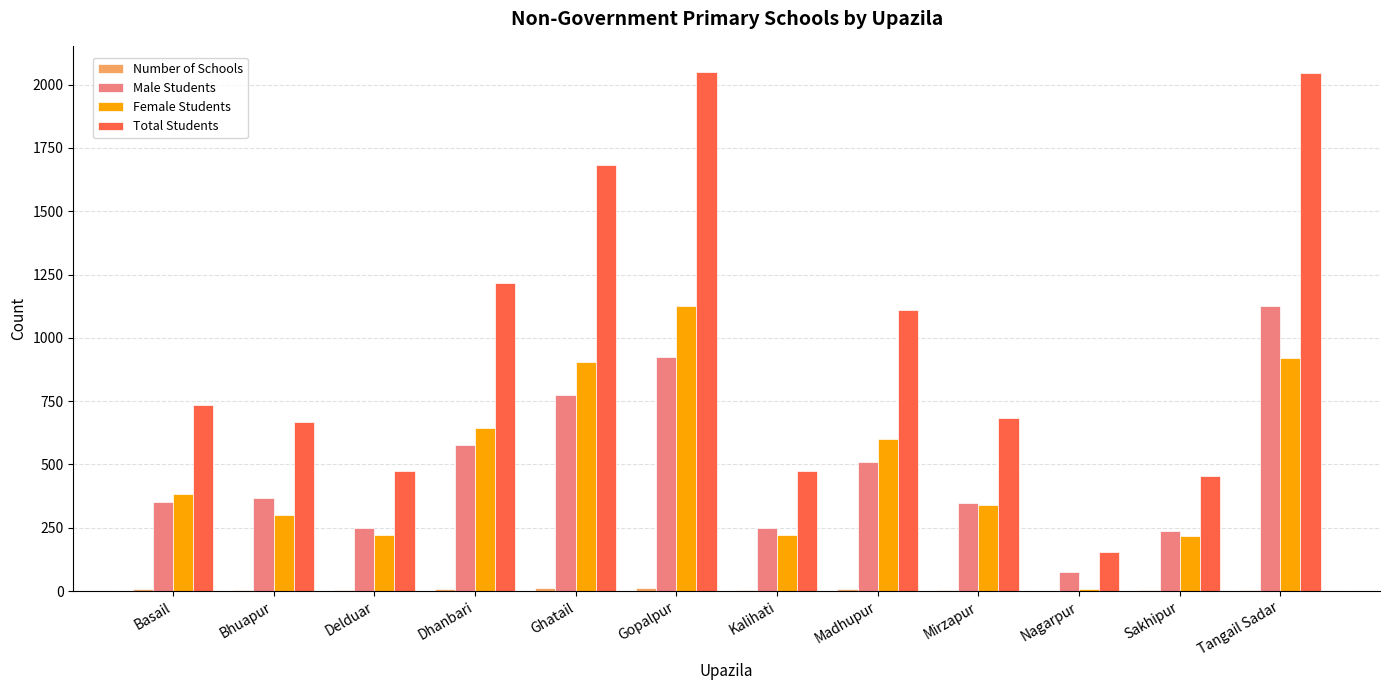

The Female Students series shows 125 at Madhupur. True or false?

False